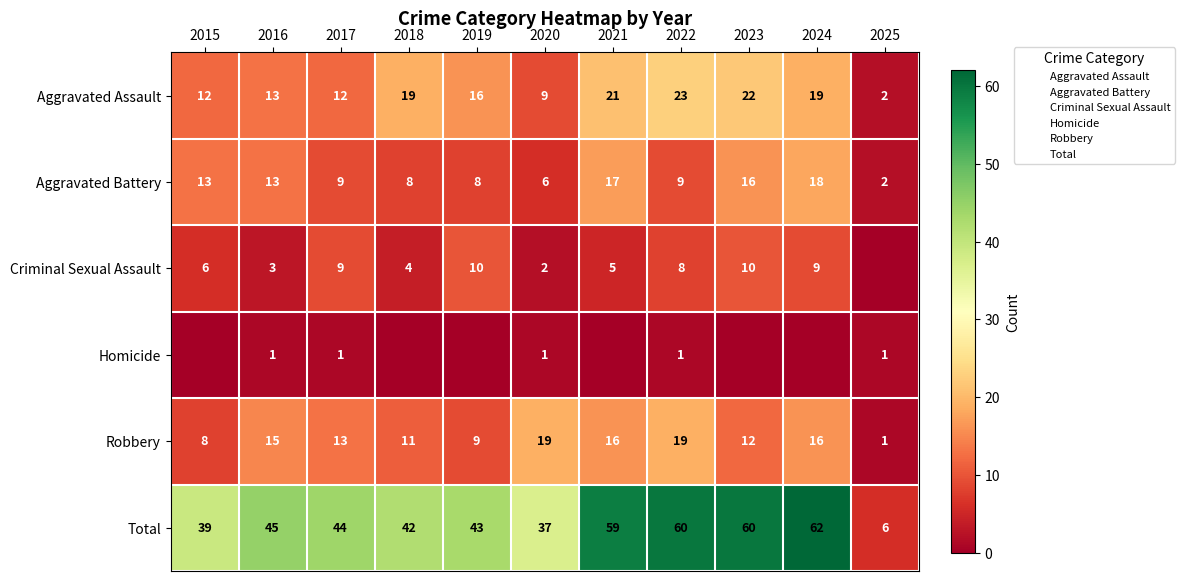

Which series changed the most between 2020 and 2022?

Total